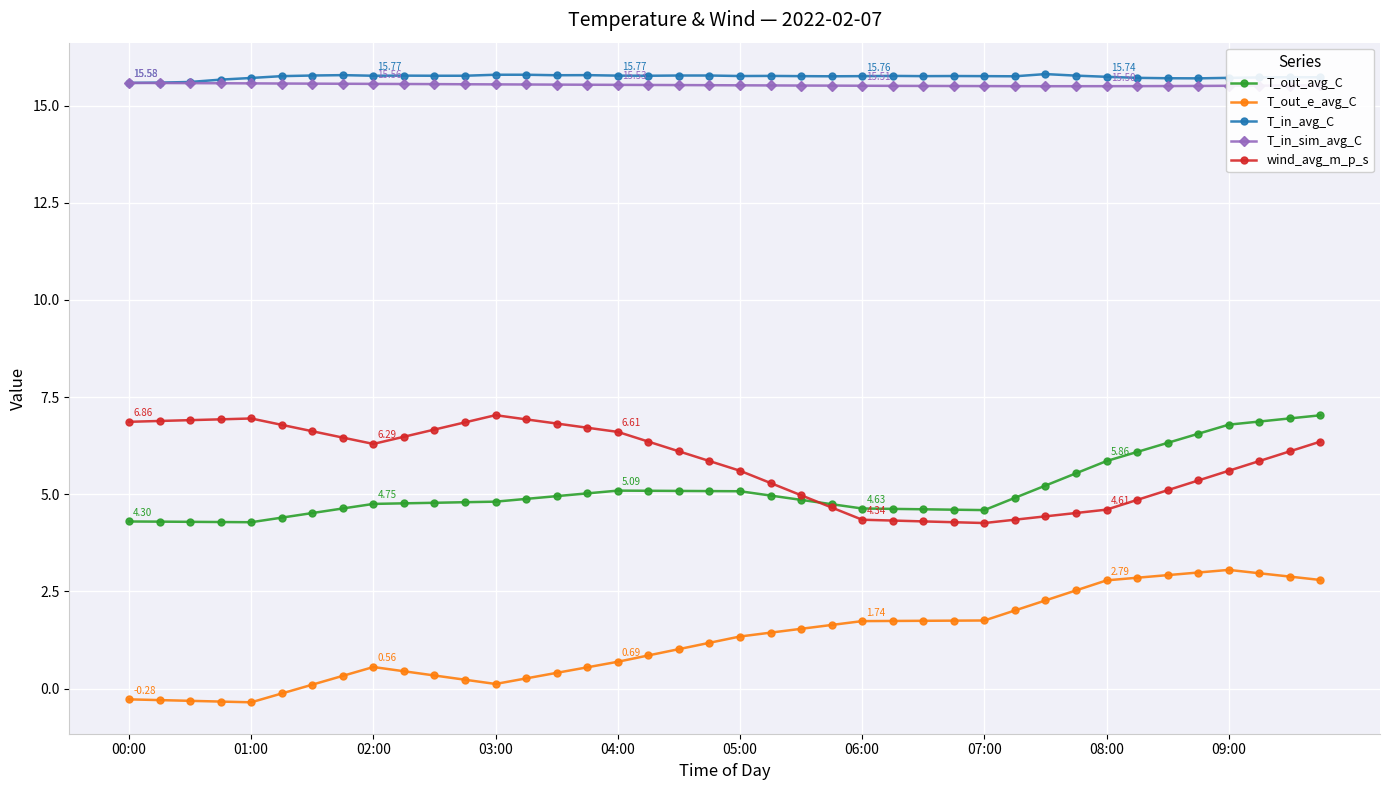

True or false: T_in_avg_C has more than 1 points higher than both neighbors.

True